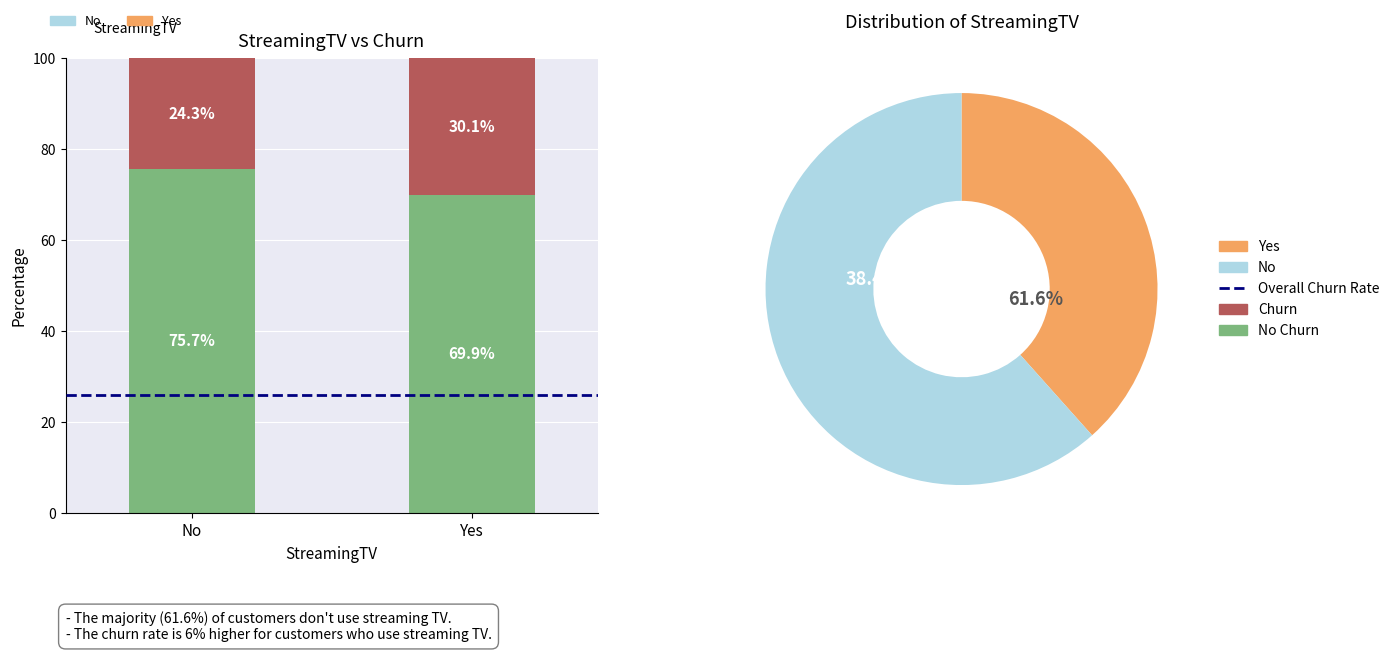

Which label corresponds to the smallest value in the chart?

No